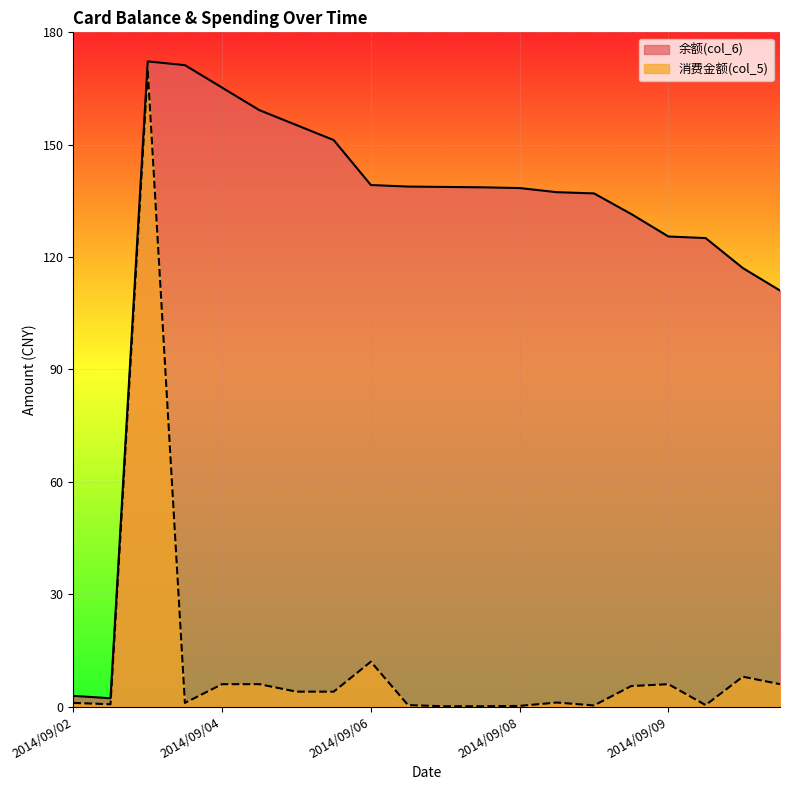

What is the highest value of the 余额(col_6) series?

172.2